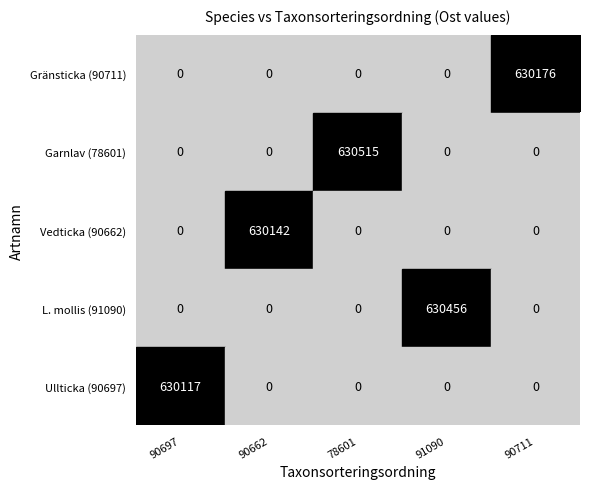

Count the number of data series in this chart.

5